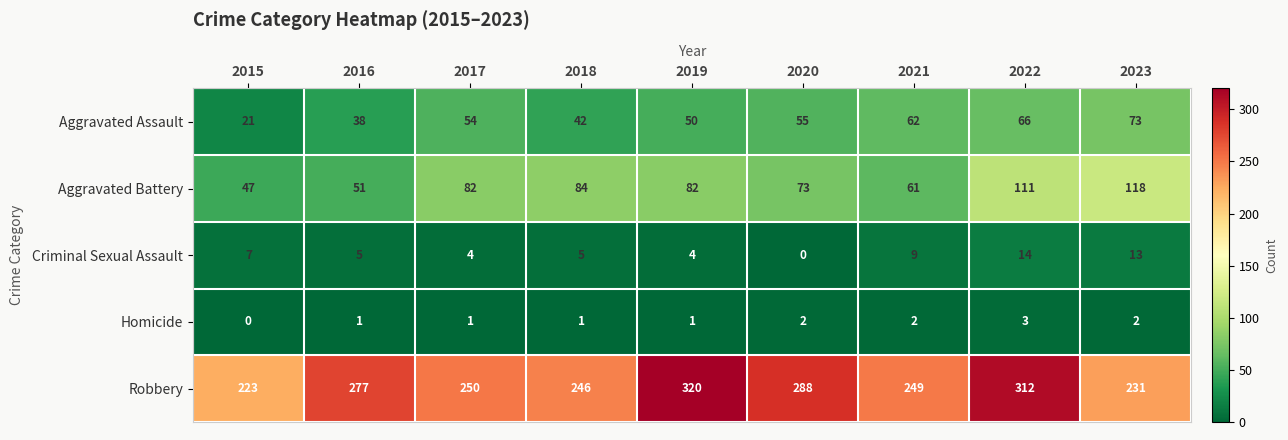

How many distinct data groups are displayed?

5